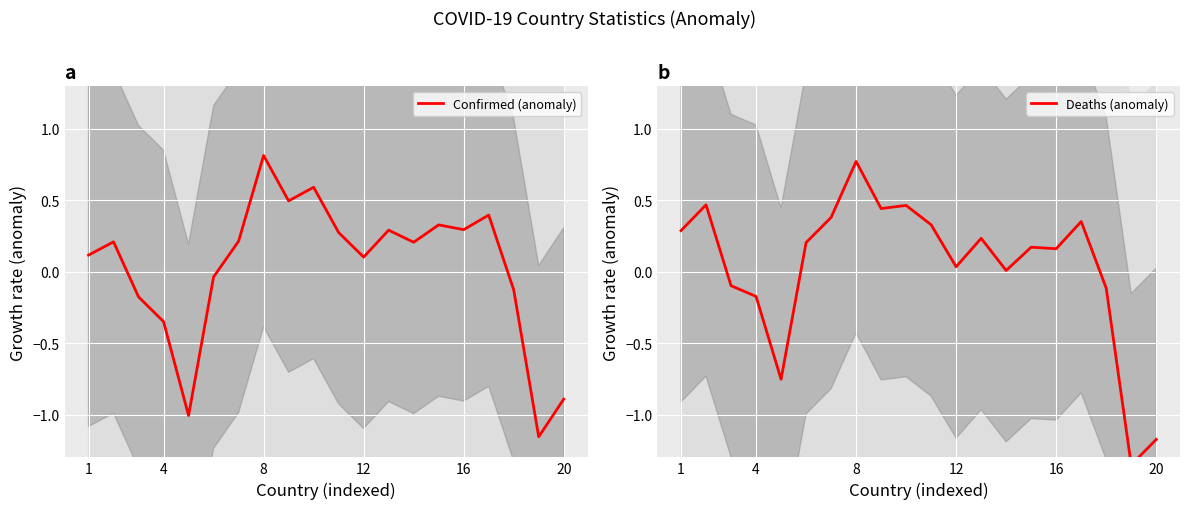

How many data points in Confirmed (anomaly) are above 0?

13